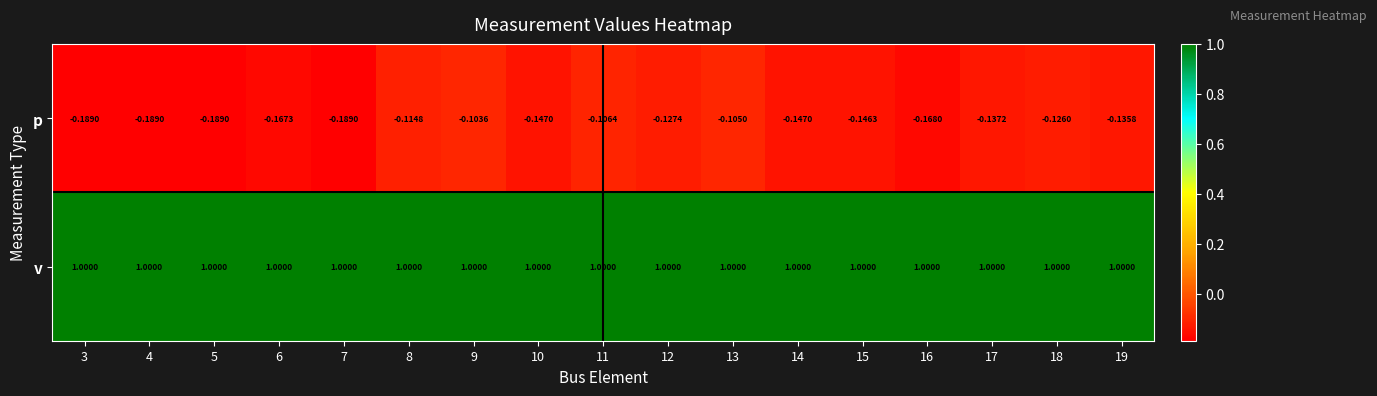

Which series has the widest spread of values?

p